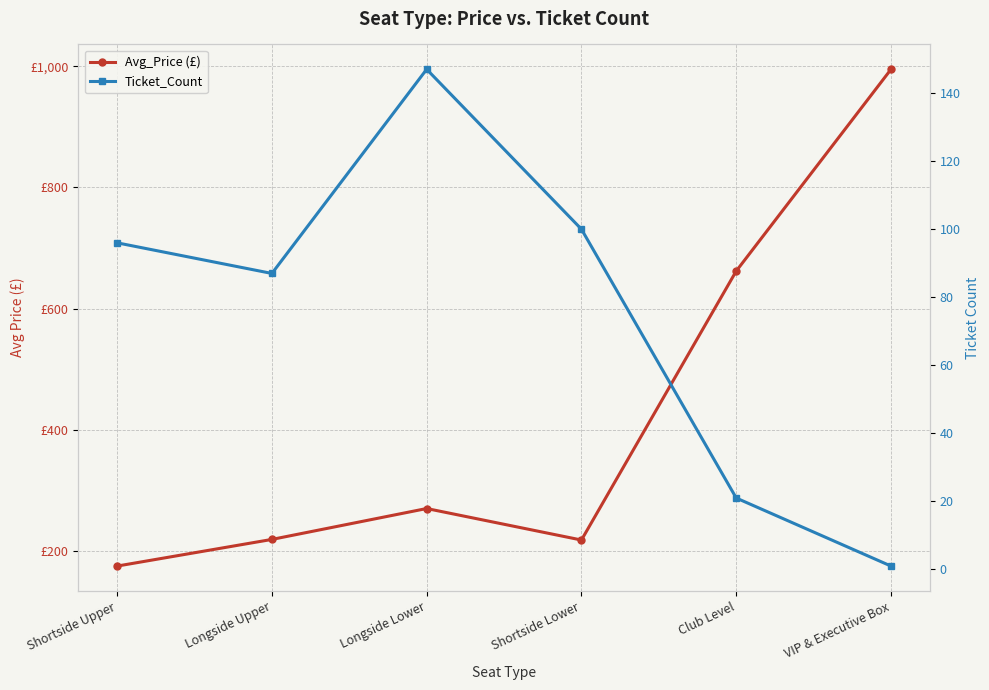

Rank the series at Longside Lower from highest to lowest value.

Avg_Price (£), Ticket_Count